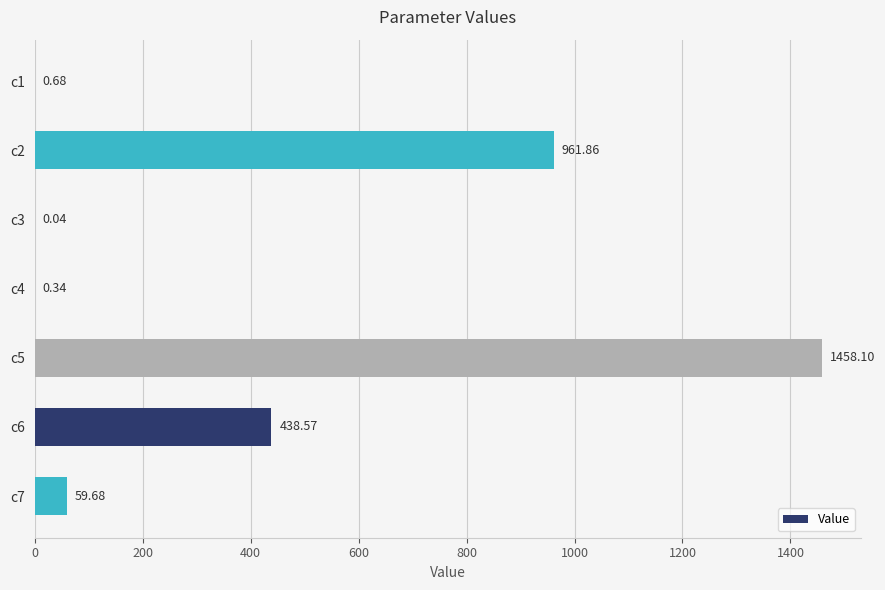

Between c4 and c1, which is larger?

c1